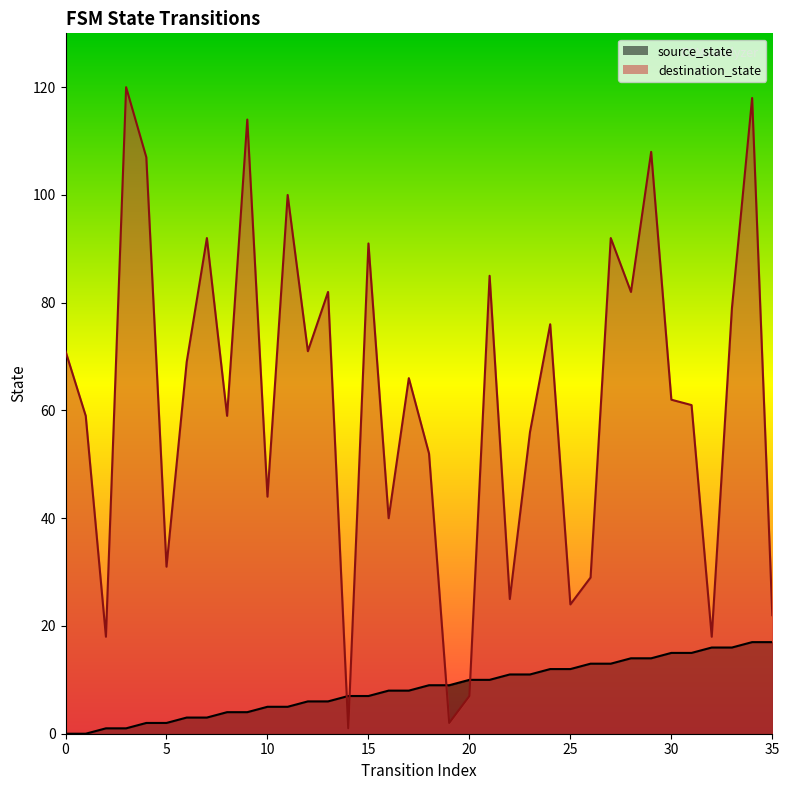

Which series has the largest total across all categories?

destination_state